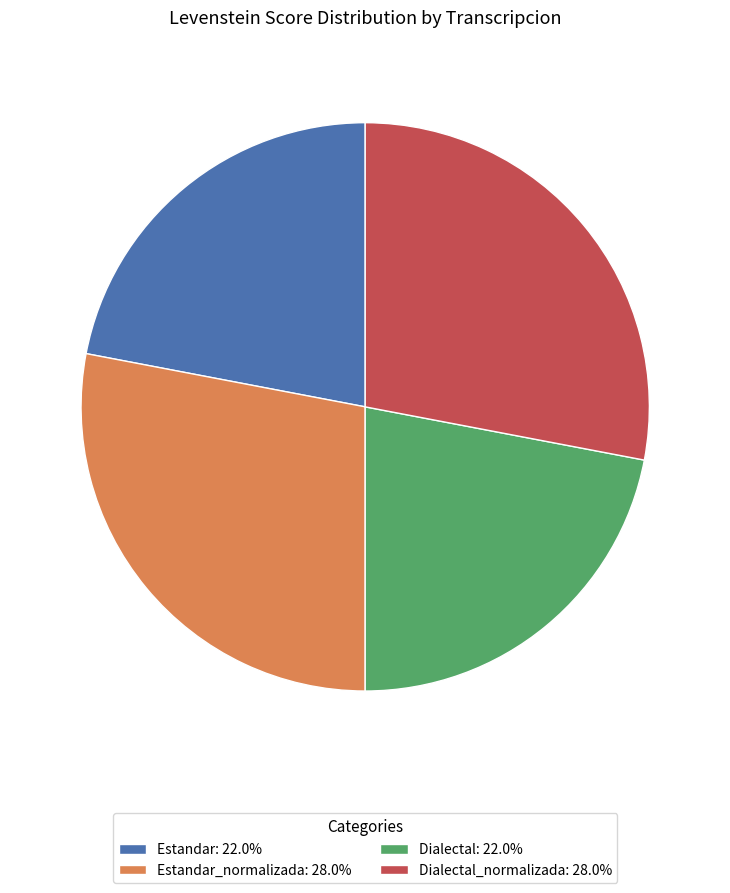

Combined, do Estandar_normalizada: 28.0% and Dialectal_normalizada: 28.0% account for over 50%?

Yes